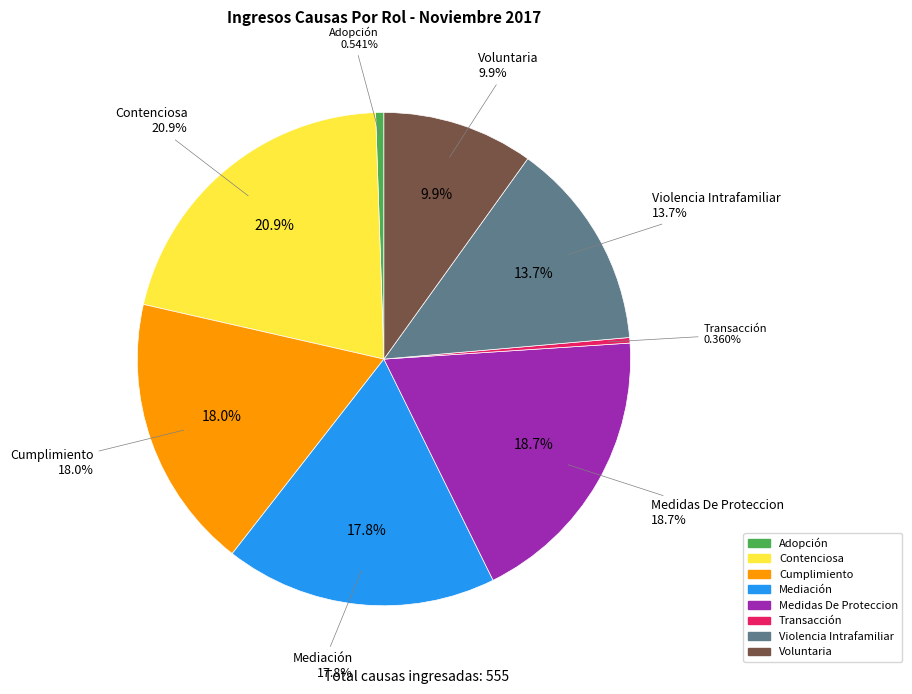

True or false: Adopción accounts for 6% of the total.

False